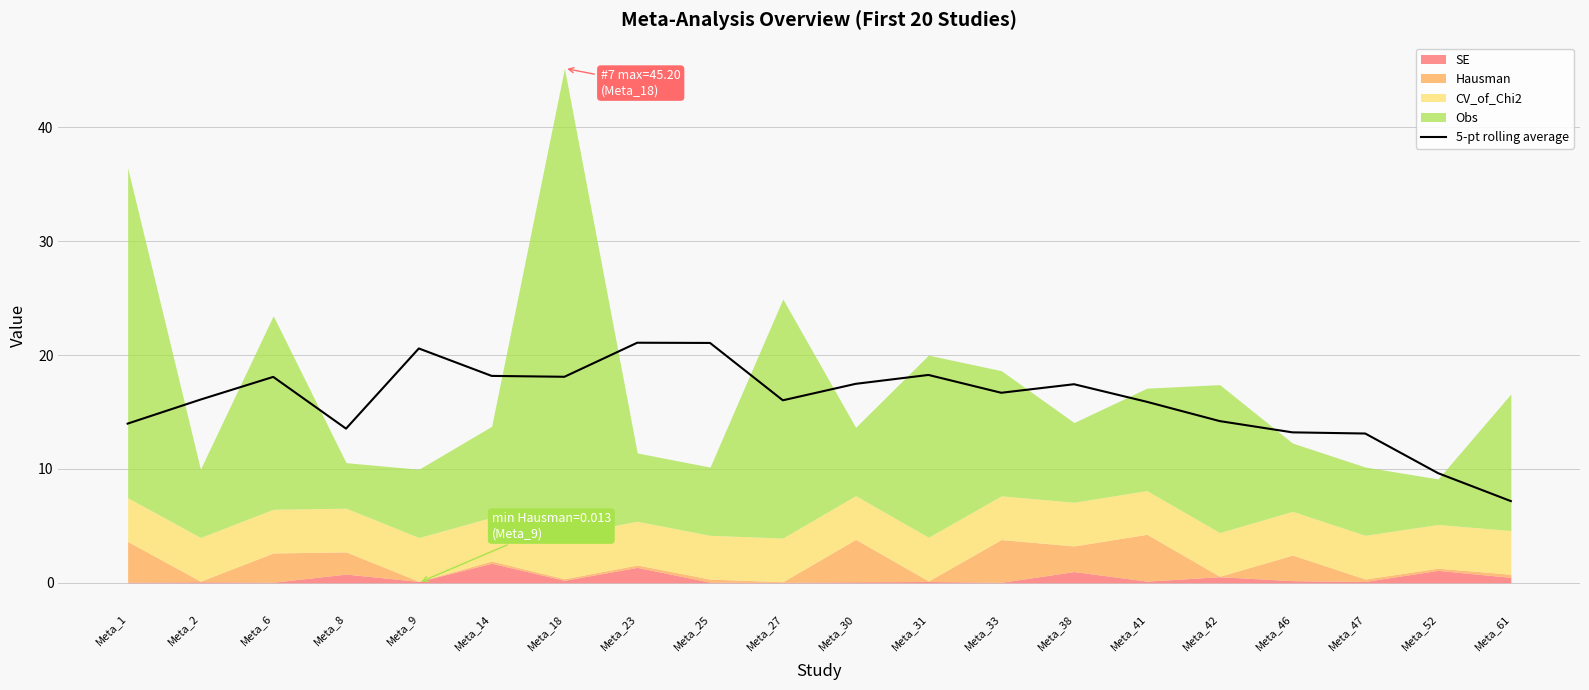

List the labels in order of value, smallest first.

Meta_61, Meta_52, Meta_47, Meta_46, Meta_8, Meta_1, Meta_42, Meta_41, Meta_27, Meta_2, Meta_33, Meta_38, Meta_30, Meta_6, Meta_18, Meta_14, Meta_31, Meta_9, Meta_25, Meta_23